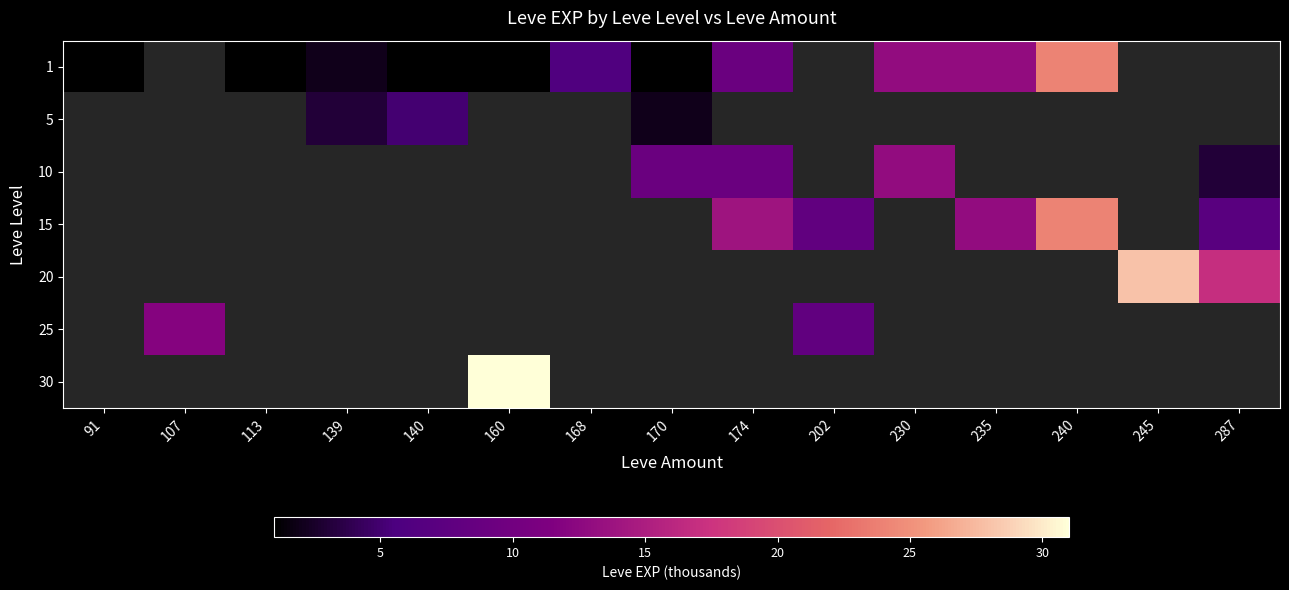

At how many categories does at least one series exceed 28?

1